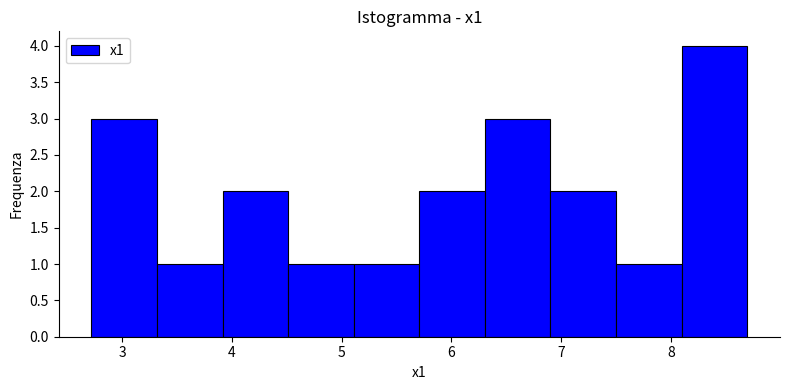

Reading left to right, list every bar in this chart as the range it spans on the x-axis followed by its height. Neither the bar edges nor the heights are printed on the chart, so give them approximately, as read against the axes.

2.7 to 3.3: 3
3.3 to 3.9: 1
3.9 to 4.5: 2
4.5 to 5.1: 1
5.1 to 5.7: 1
5.7 to 6.3: 2
6.3 to 6.9: 3
6.9 to 7.5: 2
7.5 to 8.1: 1
8.1 to 8.7: 4